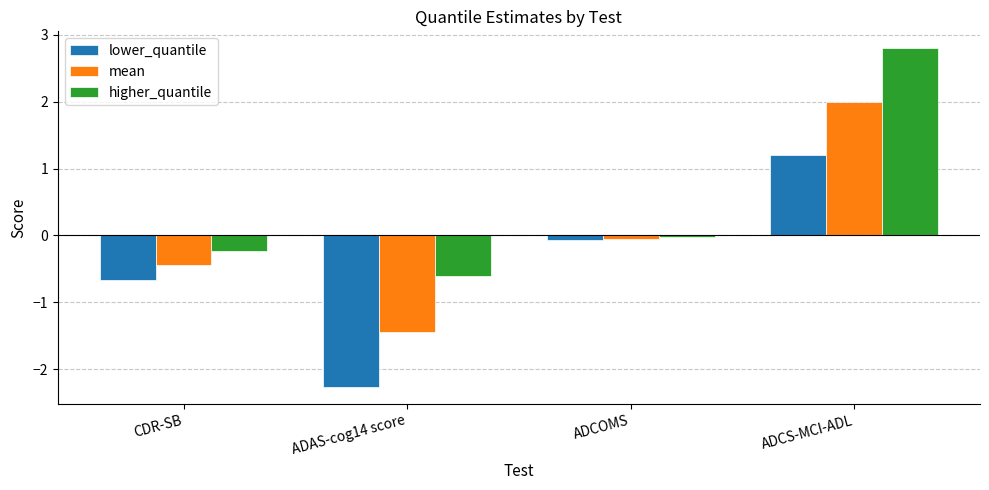

How many positive values does the higher_quantile series have?

1